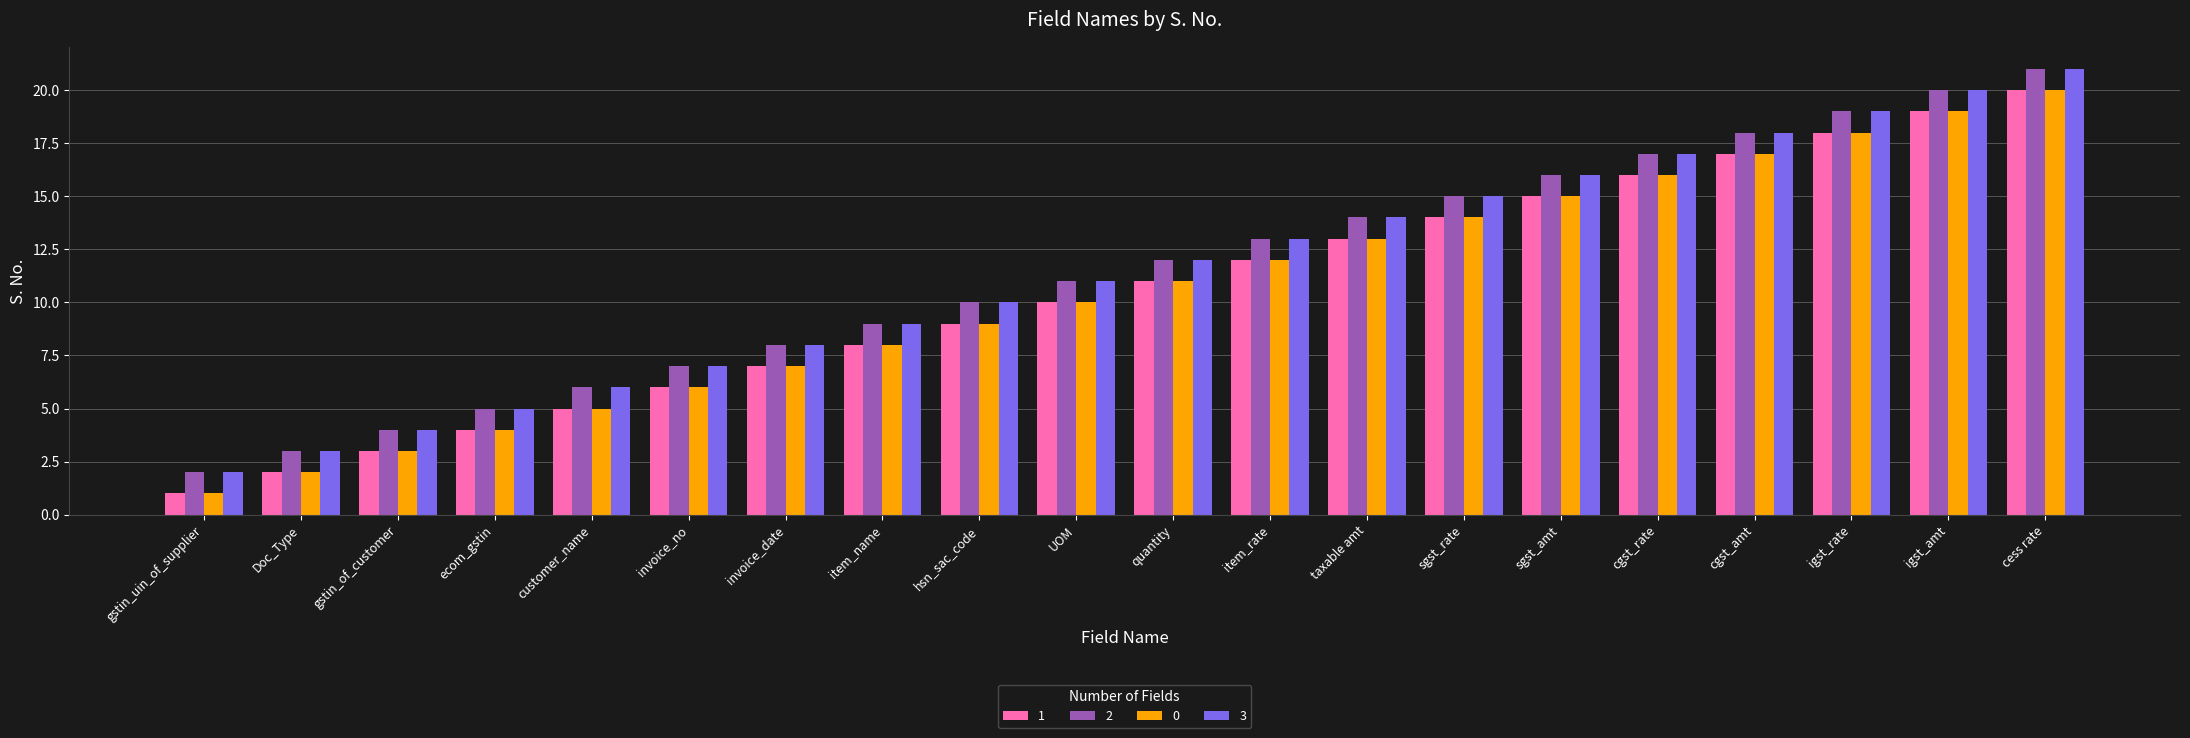

What position from the right is cgst_amt?

4